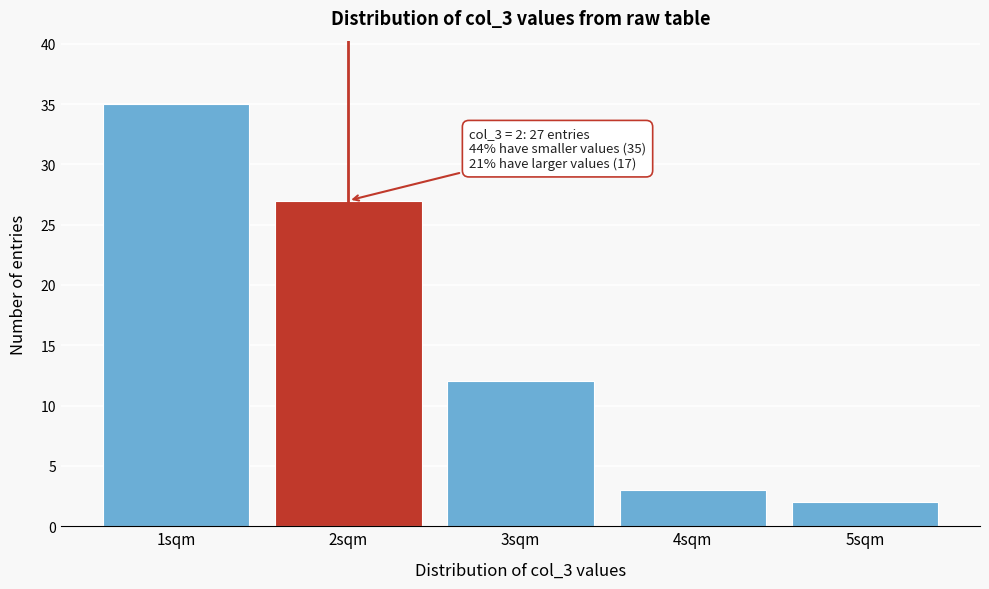

Reading right to left, list all the values displayed in this chart.

2	3	12	27	35